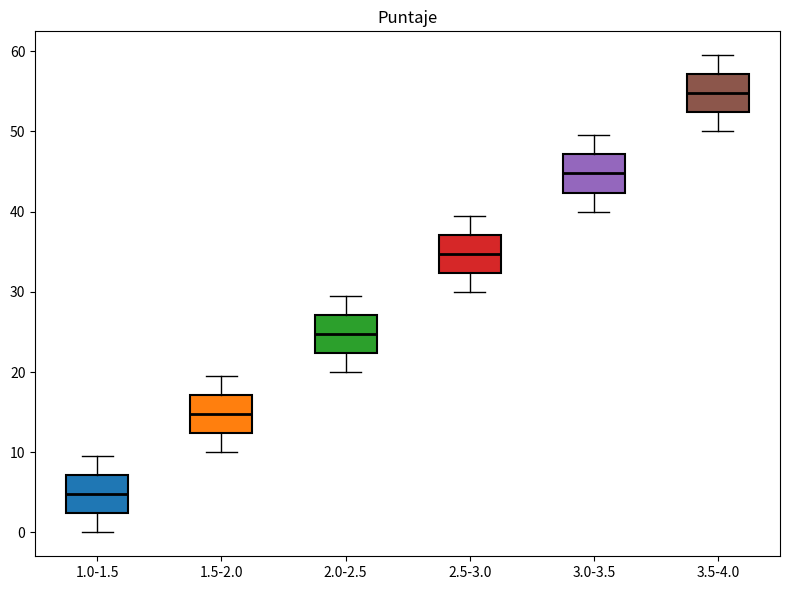

Reading left to right, read every box against the y-axis: the position of its median line, the range the box covers, and the ends of its whiskers. The values are not printed on the chart, so give them approximately, as read against the axis.

1.0-1.5: median 5, box 2 to 7, whiskers 0 to 10
1.5-2.0: median 15, box 12 to 17, whiskers 10 to 20
2.0-2.5: median 25, box 22 to 27, whiskers 20 to 30
2.5-3.0: median 35, box 32 to 37, whiskers 30 to 40
3.0-3.5: median 45, box 42 to 47, whiskers 40 to 50
3.5-4.0: median 55, box 52 to 57, whiskers 50 to 60